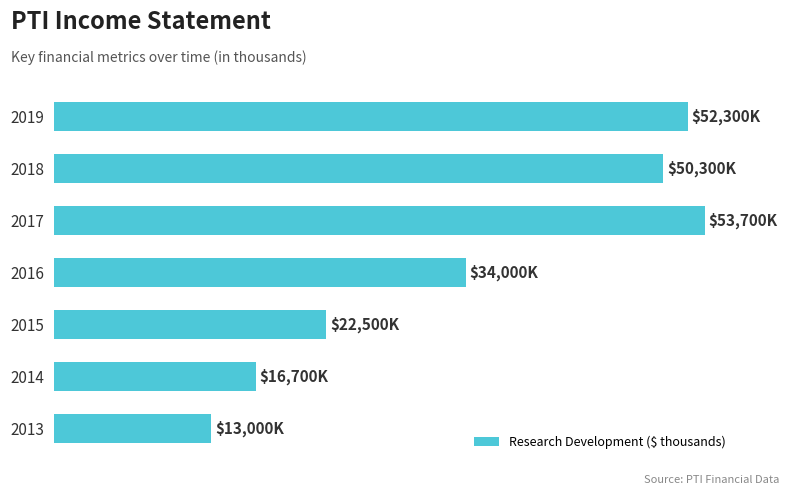

Does the chart contain any negative values?

No